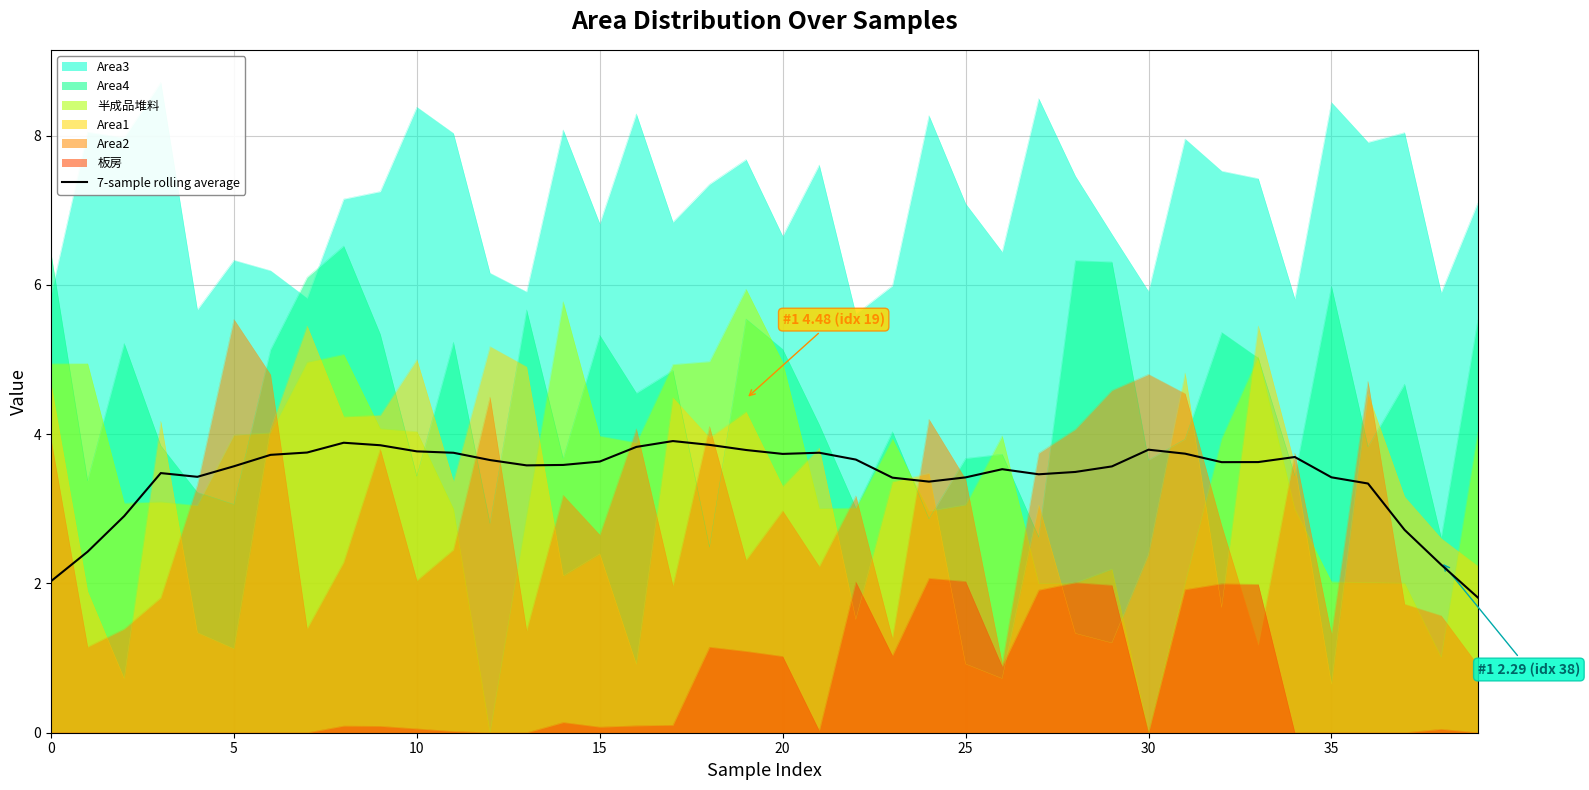

Reading right to left, transcribe all the data shown in this chart.

1.8	2.3	2.7	3.3	3.4	3.7	3.6	3.6	3.7	3.8	3.6	3.5	3.5	3.5	3.4	3.4	3.4	3.7	3.8	3.7	3.8	3.9	3.9	3.8	3.6	3.6	3.6	3.7	3.8	3.8	3.9	3.9	3.8	3.7	3.6	3.4	3.5	2.9	2.4	2.0